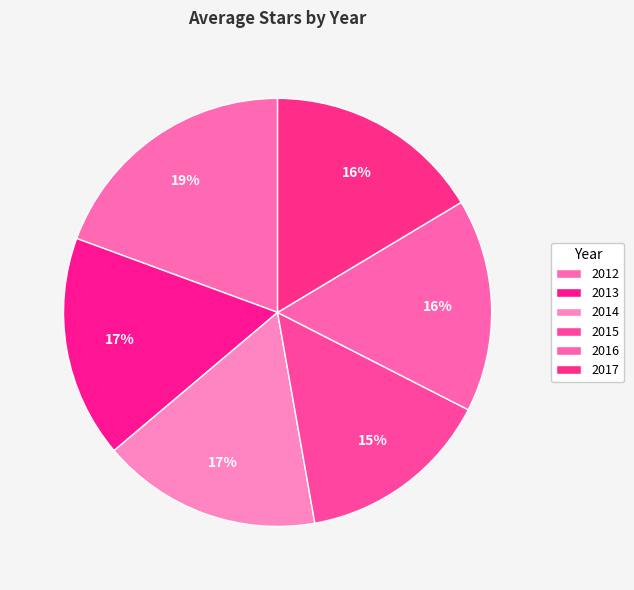

Which category has the smallest portion of the pie?

2015